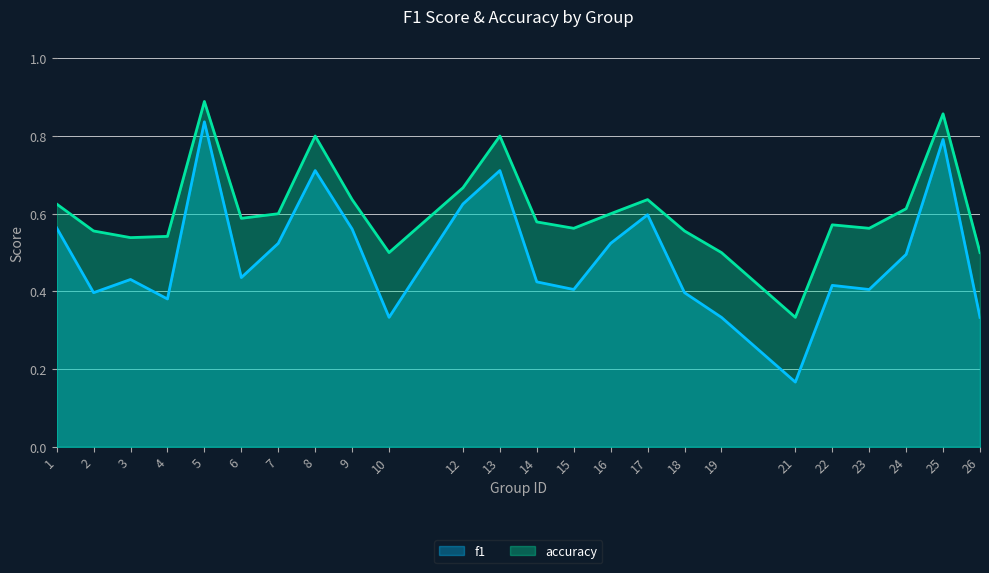

What is the value of the f1 point at the 1st from the left?

0.6